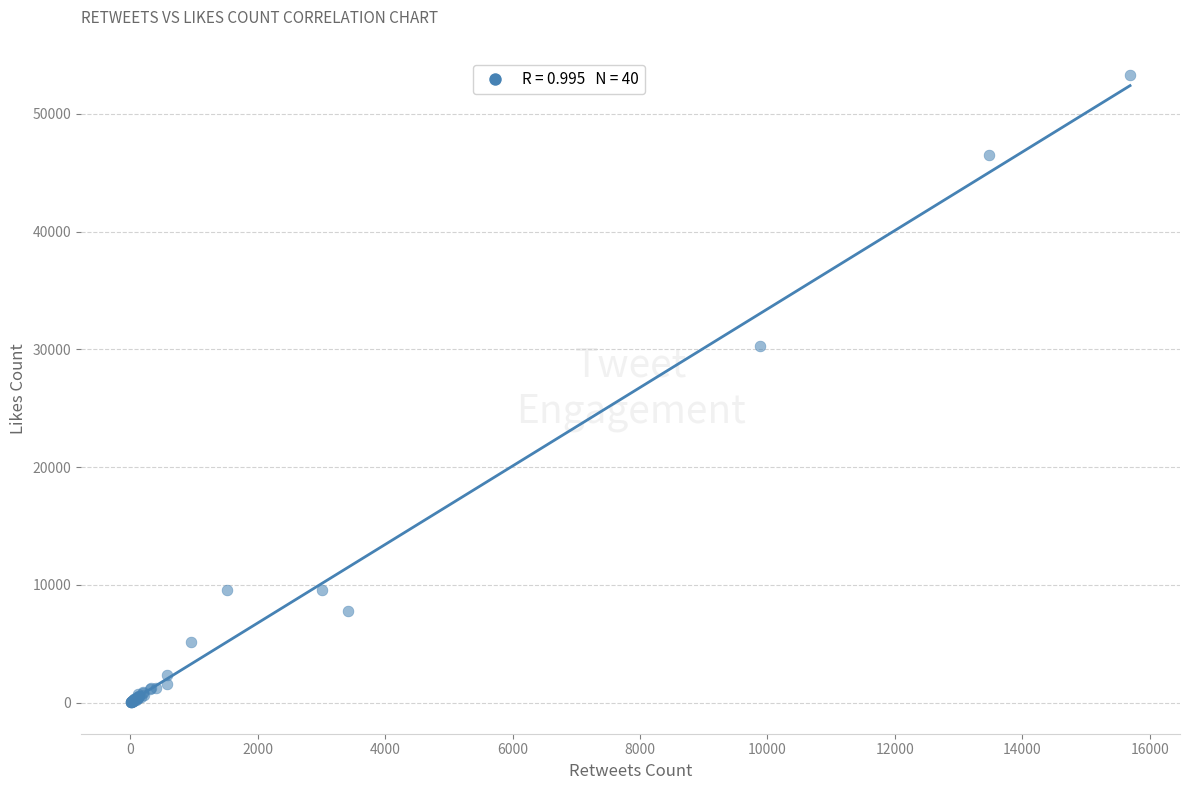

What Y value in the scatter plot is closest to 26654?

30250